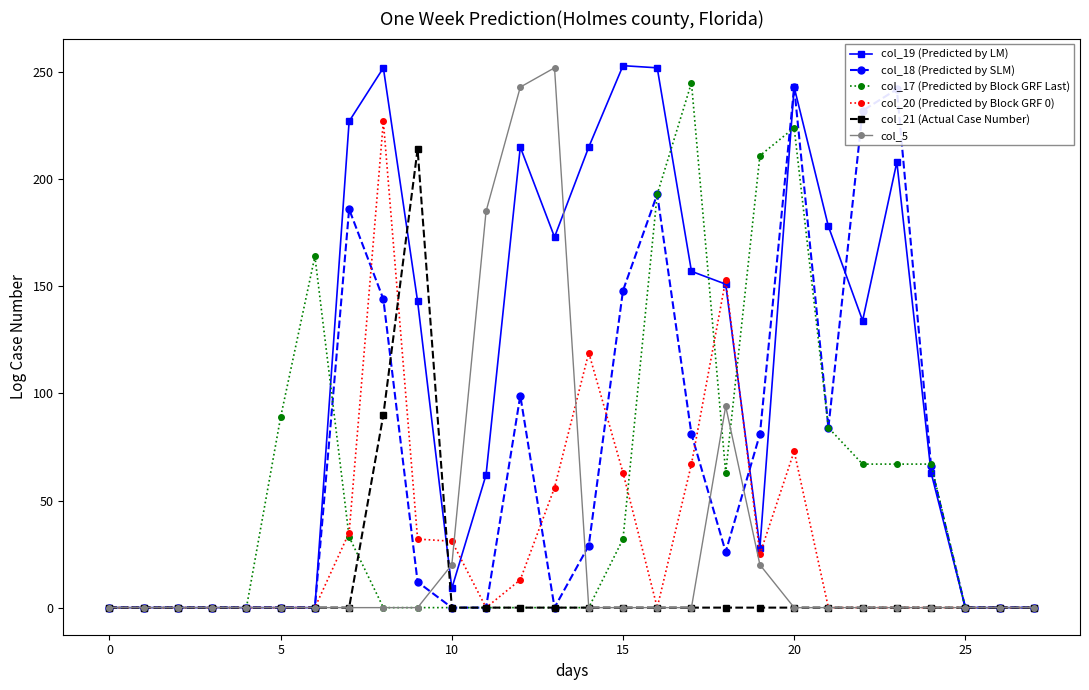

What is the difference between the maximum and minimum values in the col_17 (Predicted by Block GRF Last) series?

245